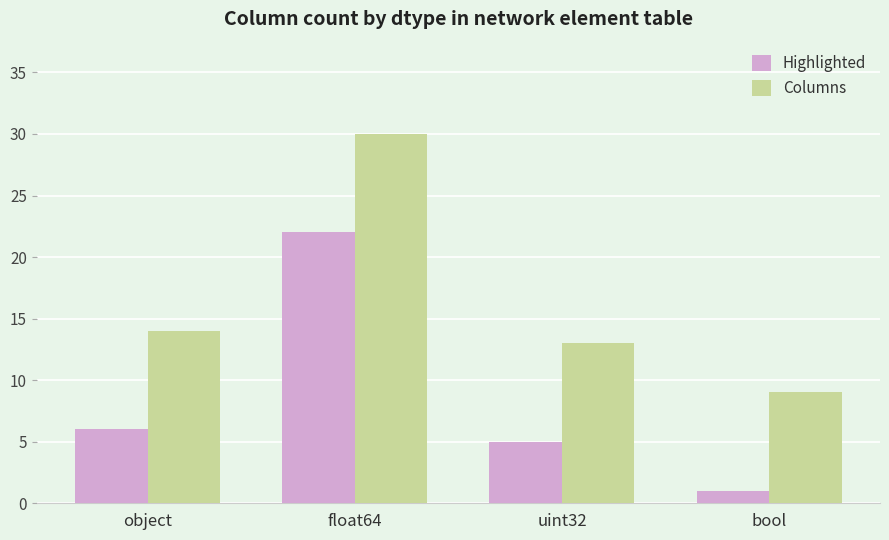

Reading left to right, transcribe all the data shown in this chart.

Highlighted: object=6	float64=22	uint32=5	bool=1
Columns: object=14	float64=30	uint32=13	bool=9